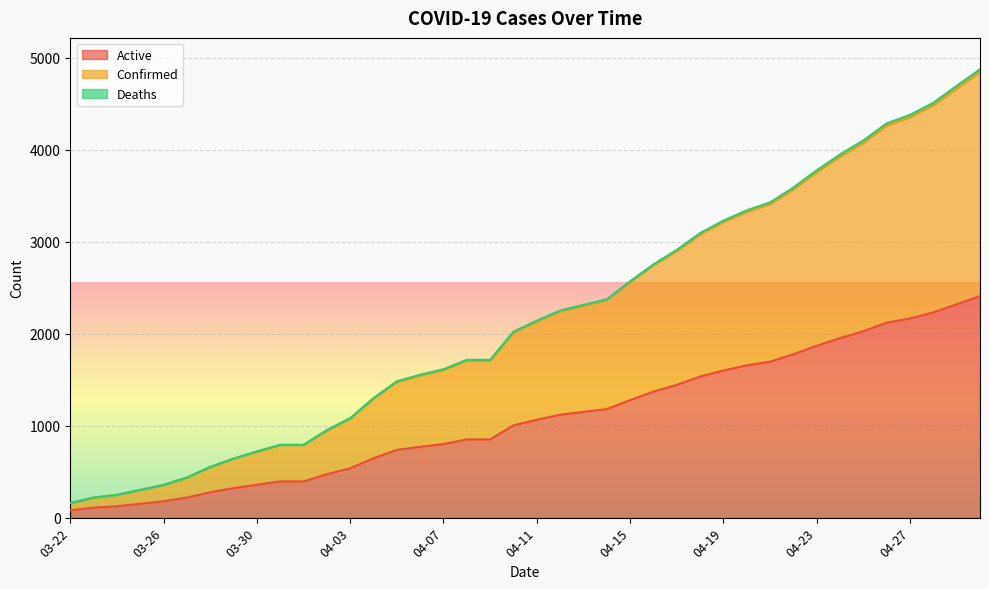

What is the difference between the second highest and second lowest values in the Active series?

2211